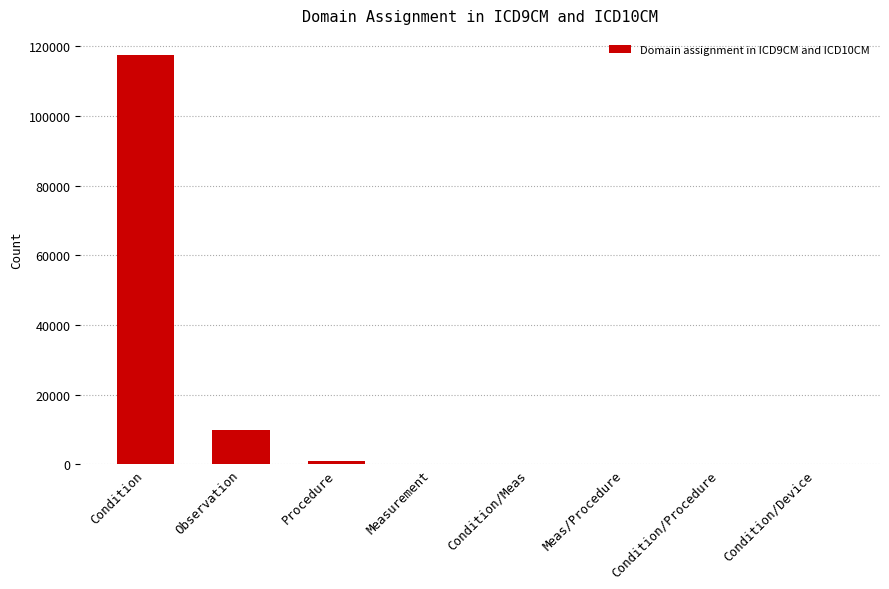

Which label corresponds to the largest value in the chart?

Condition